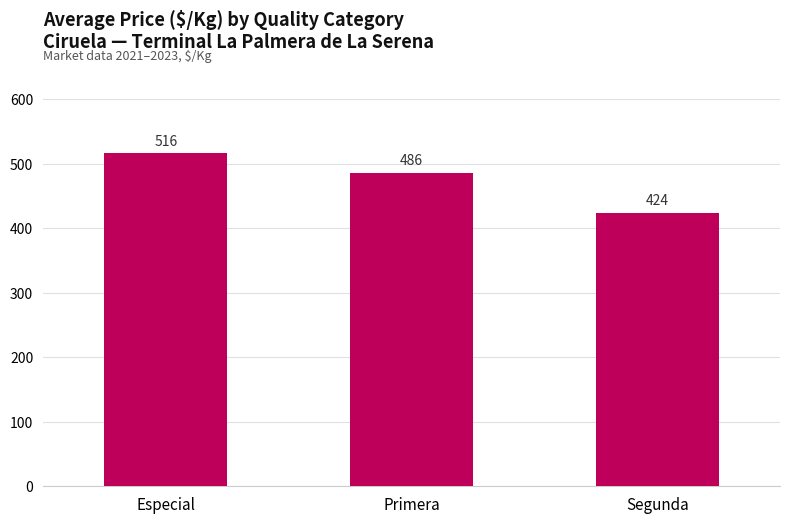

Rank the categories by value from lowest to highest.

Segunda, Primera, Especial